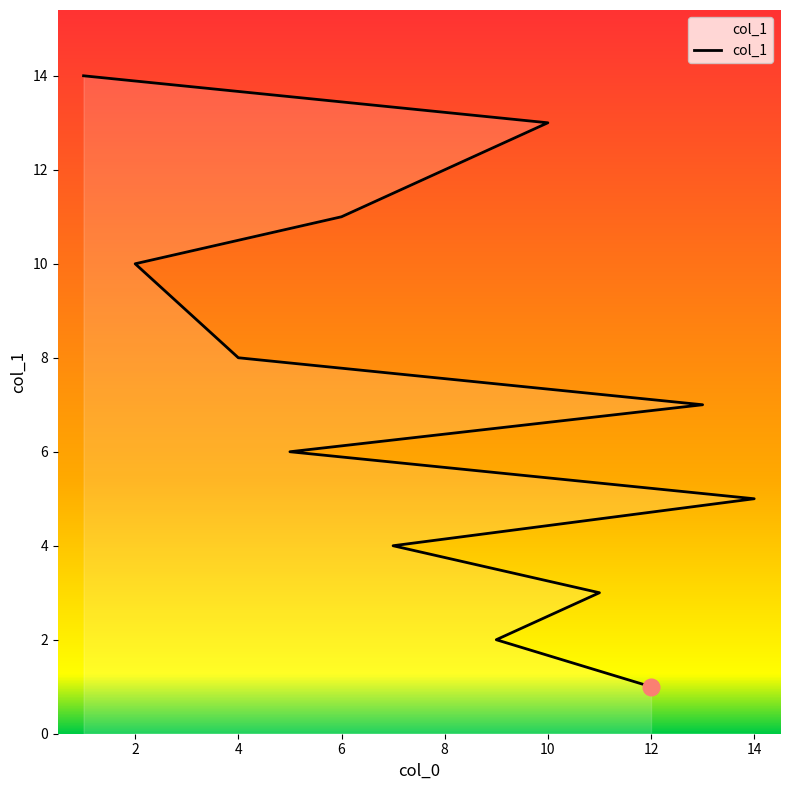

How many series are shown in this chart?

1